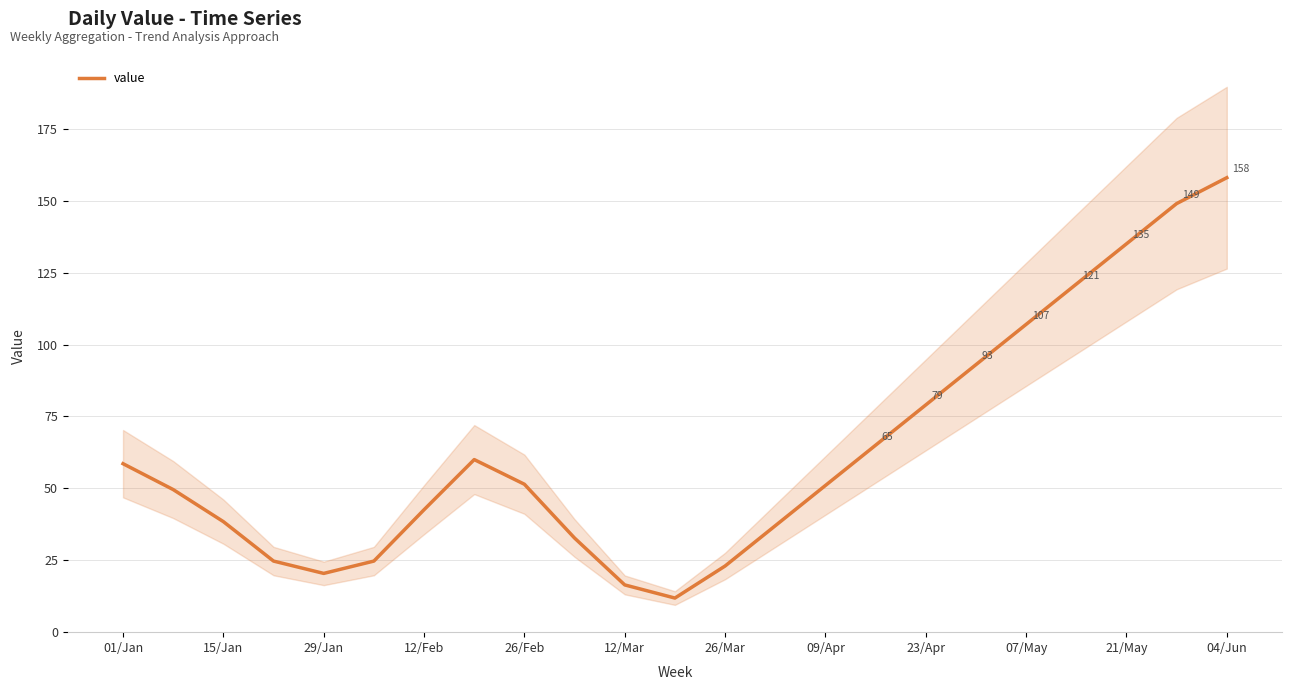

Is it true that value equals 31.7 at 26/Mar?

False